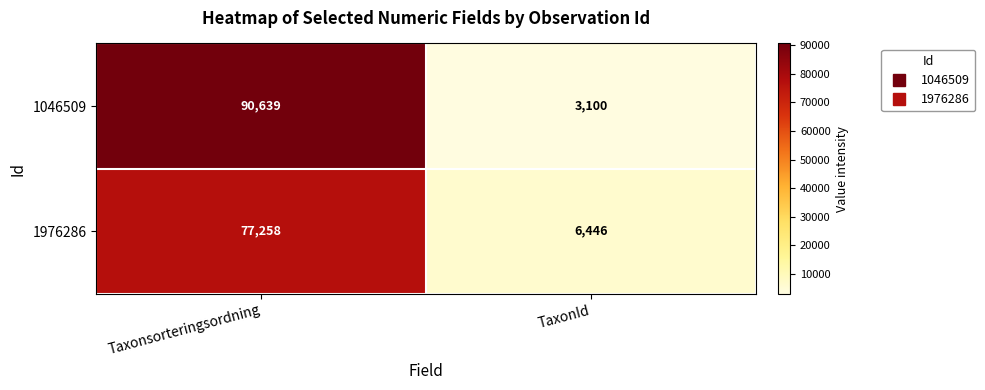

Which category has the lowest value in the 1976286 series?

TaxonId